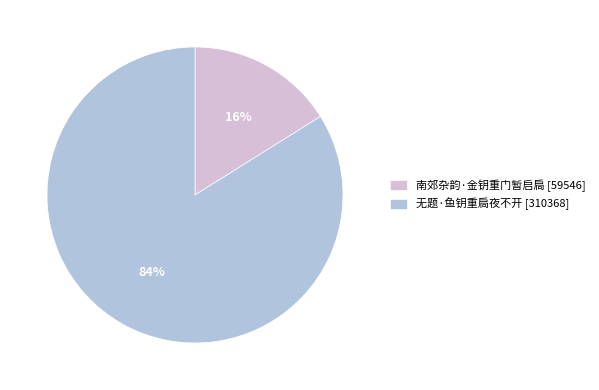

To the nearest percent, what portion does 无题·鱼钥重扃夜不开 represent?

84%